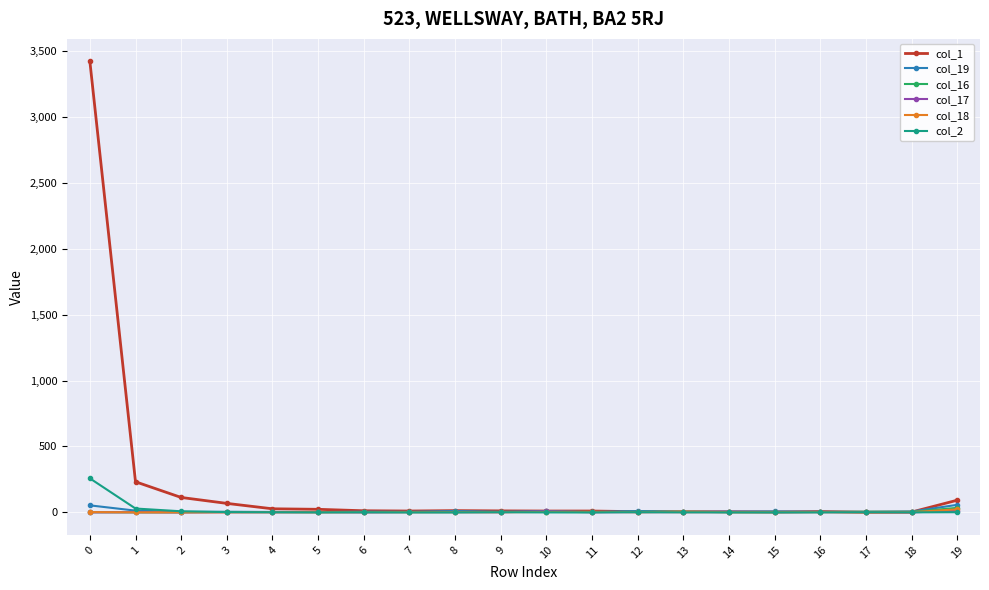

True or false: col_17 has more than 1 points higher than both neighbors.

True